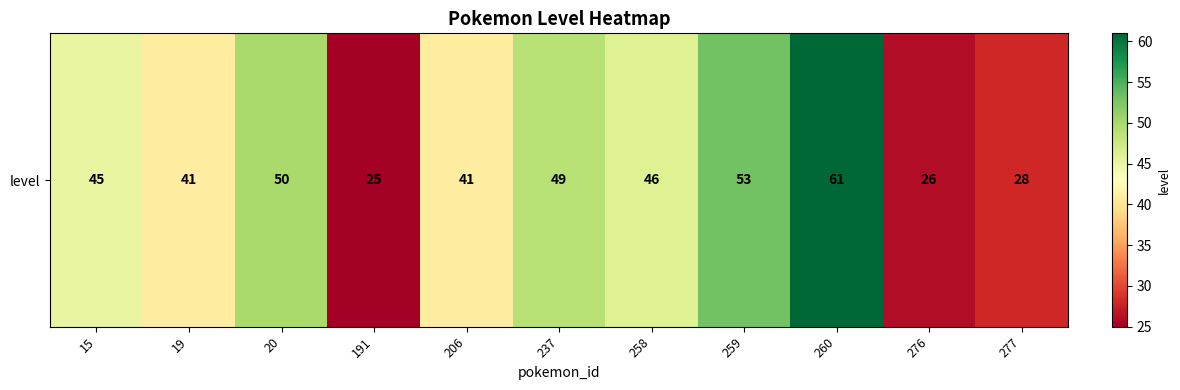

How many data points are above 45?

5